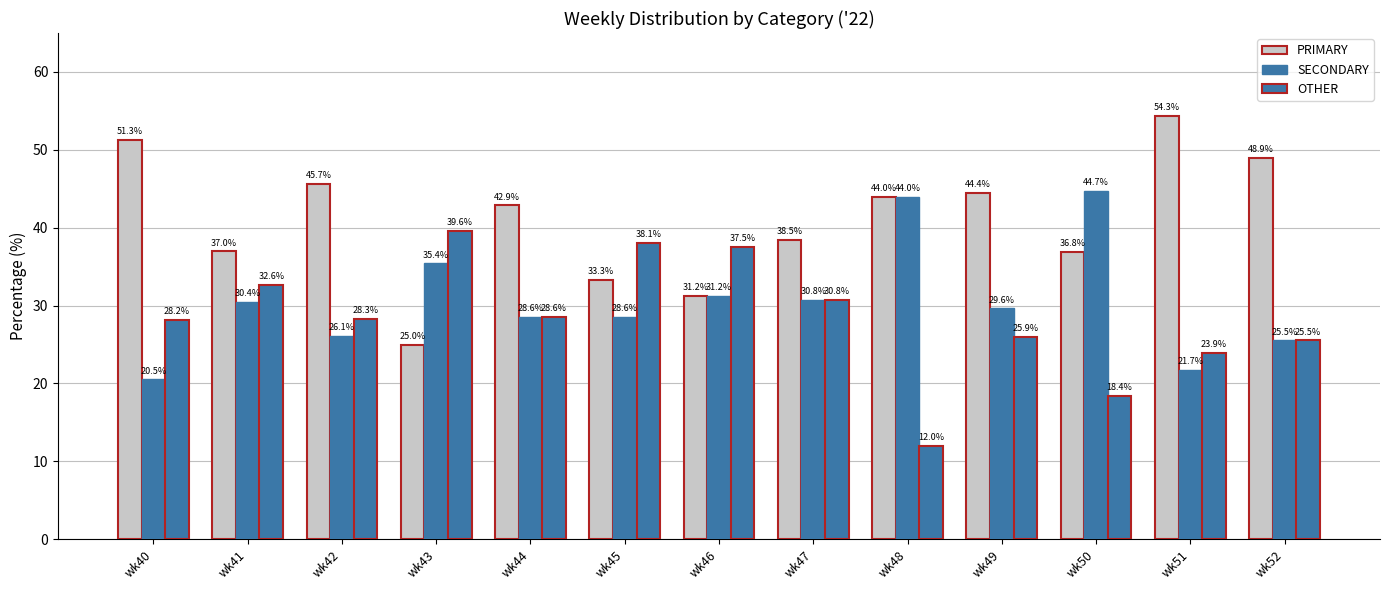

Where does the OTHER series first go above 28?

wk40